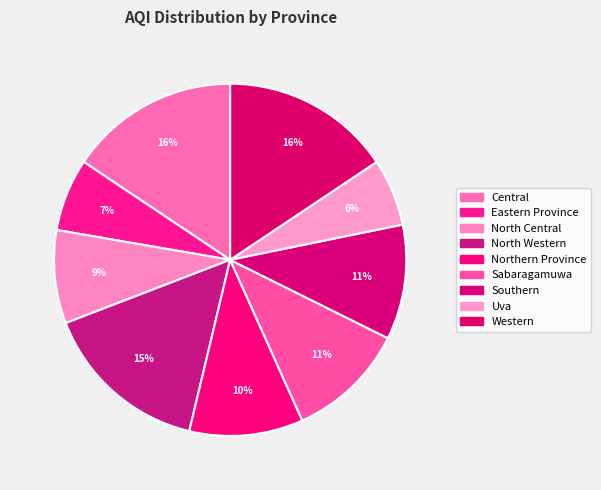

Is it true that North Central is 9% of the pie?

True